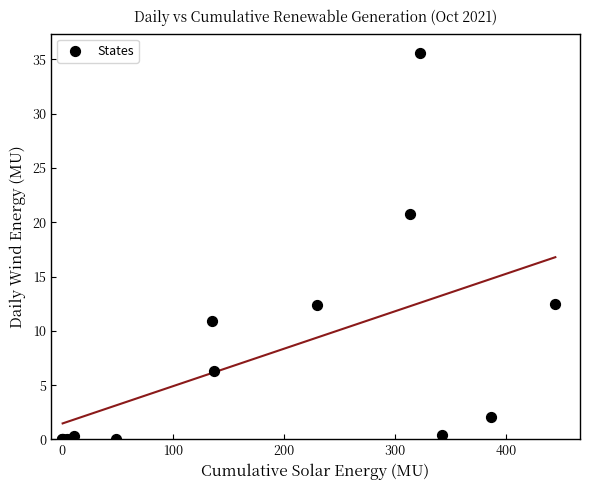

What Y value in the scatter plot is closest to 17?

20.7